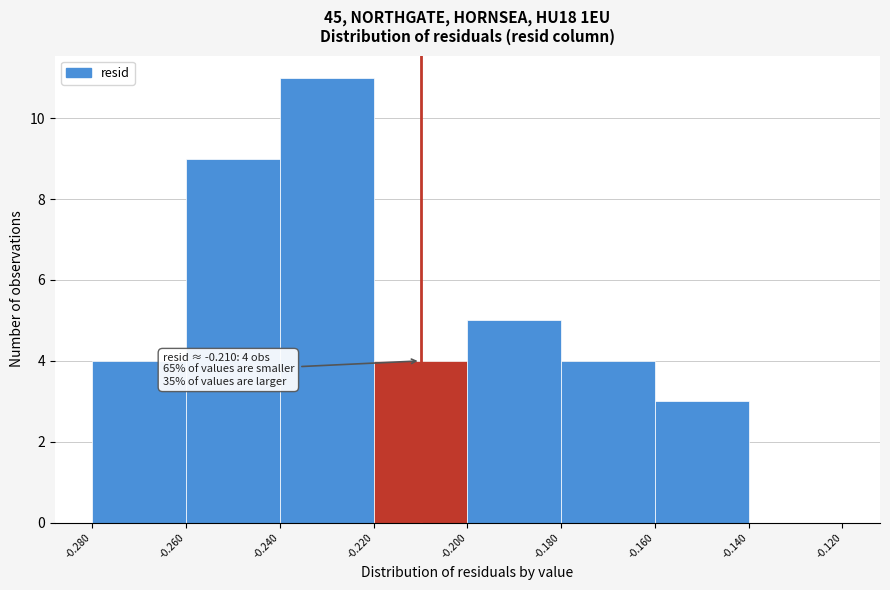

Over which range of the x-axis is the bar tallest?

-0.240 to -0.220